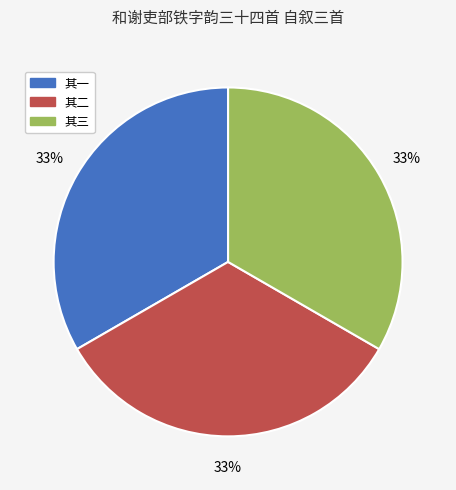

Does any single category account for the majority?

No